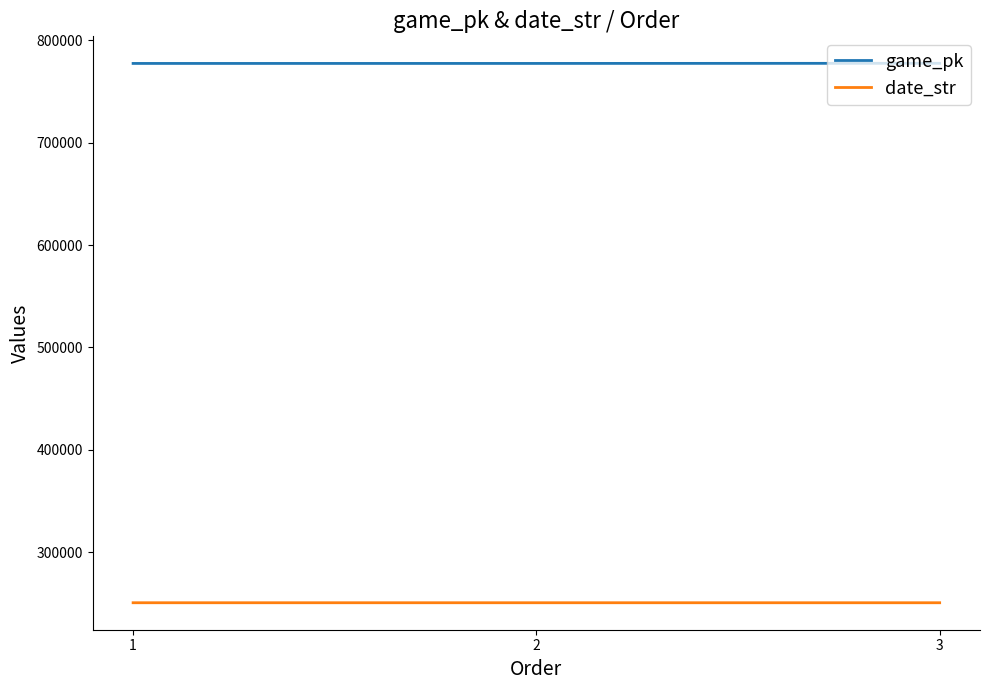

List the series in order of their peak value, highest first.

game_pk, date_str